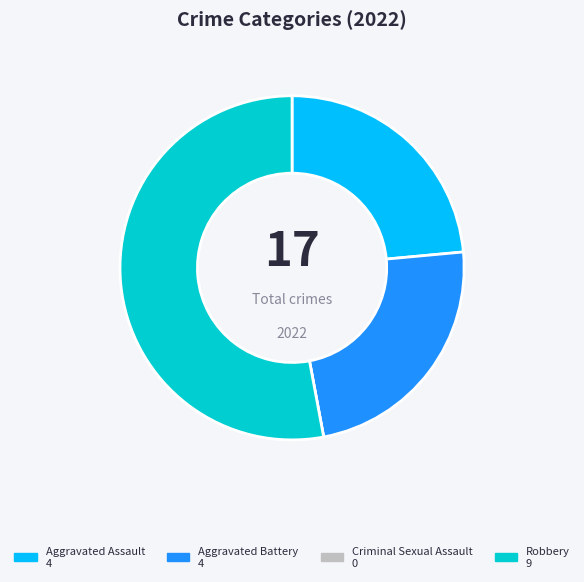

What is the ratio of the value at Aggravated Battery to the value at Robbery?

0.4